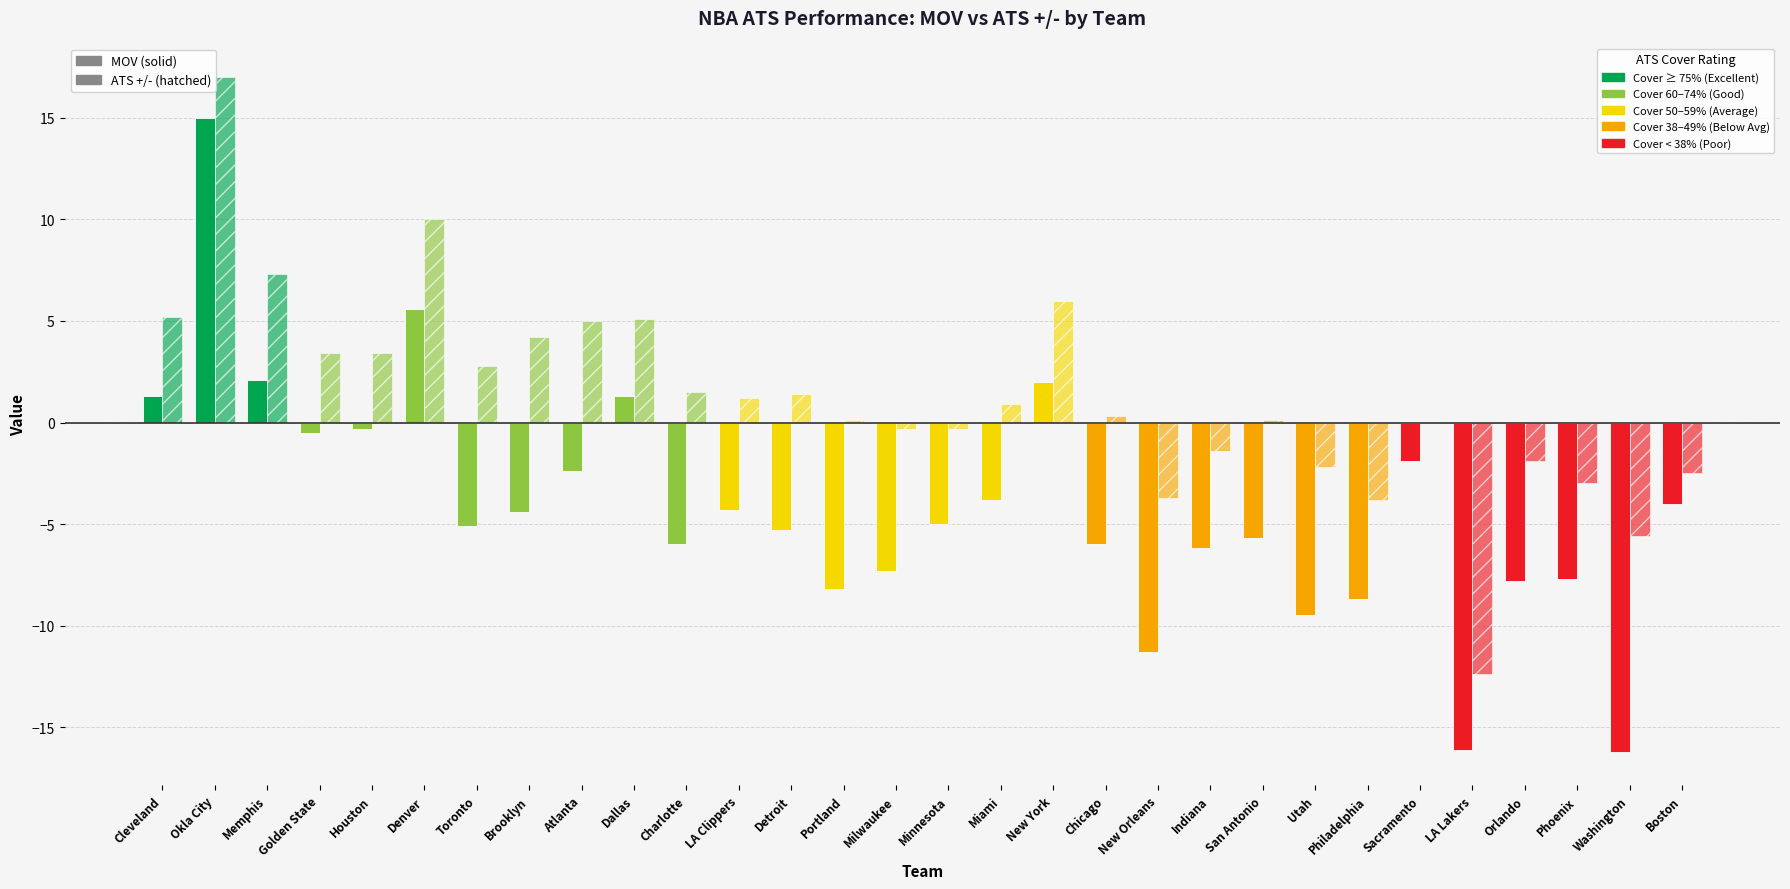

How many groups of bars are there?

30